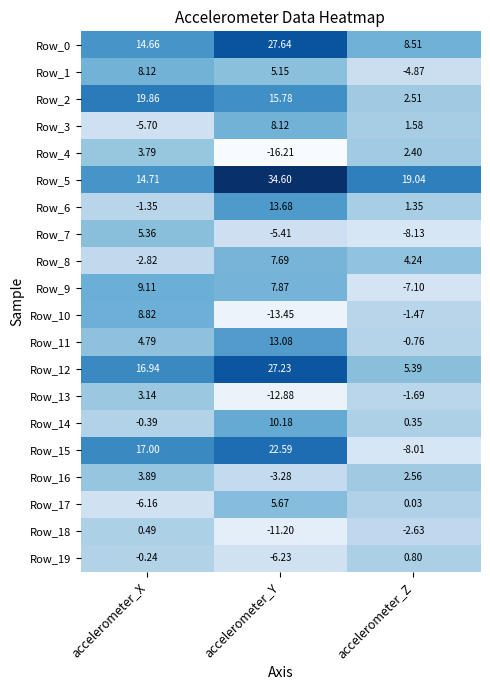

Which category has the lowest value across all series?

accelerometer_Y